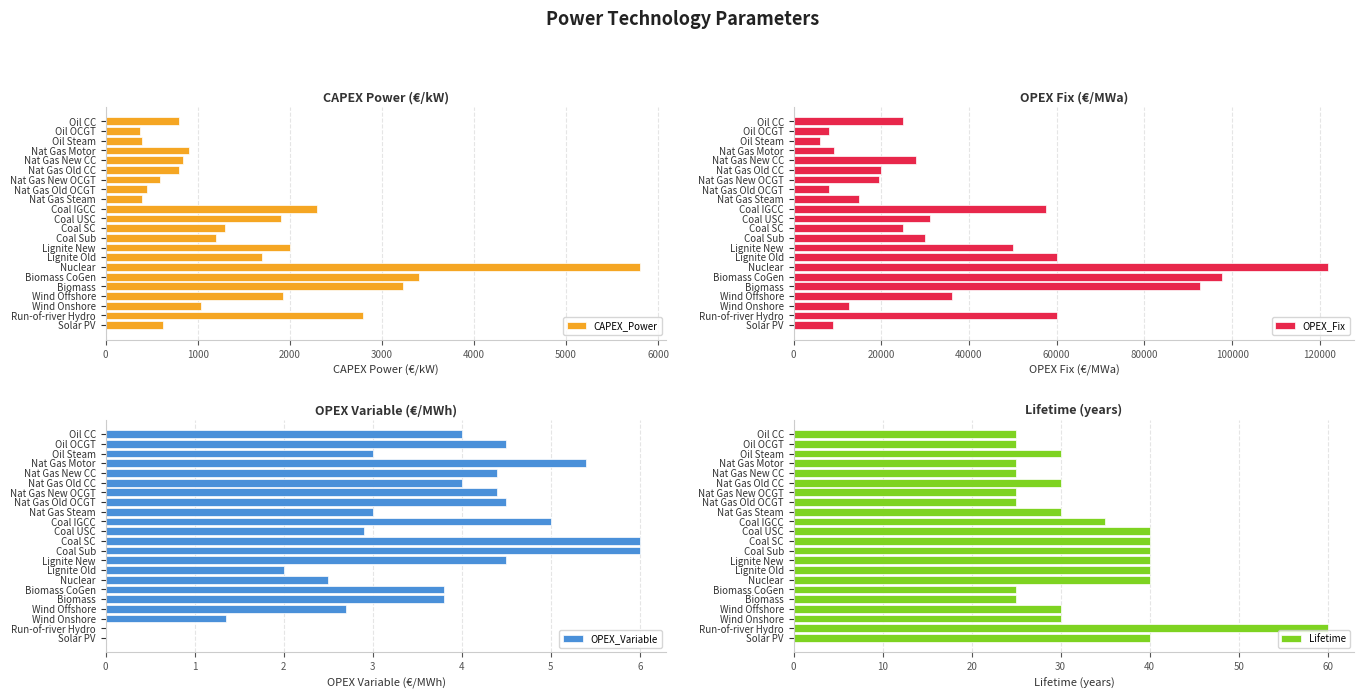

What value does the OPEX_Variable series have at Oil CC?

4.0